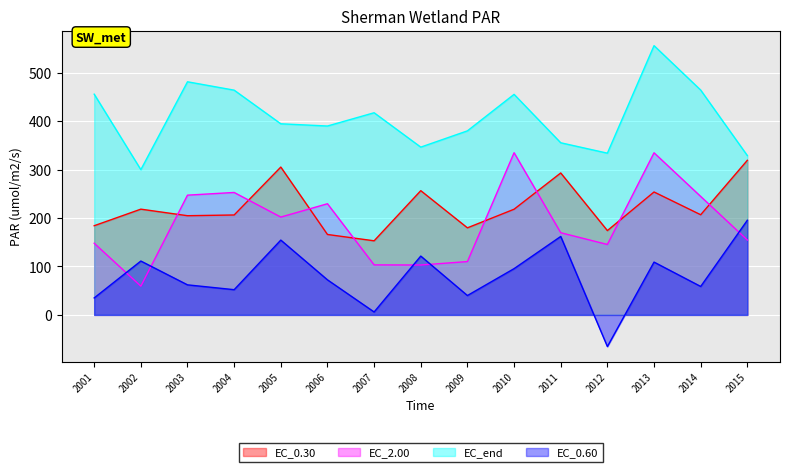

List the series in order of their peak value, lowest first.

EC_0.60, EC_0.30, EC_2.00, EC_end